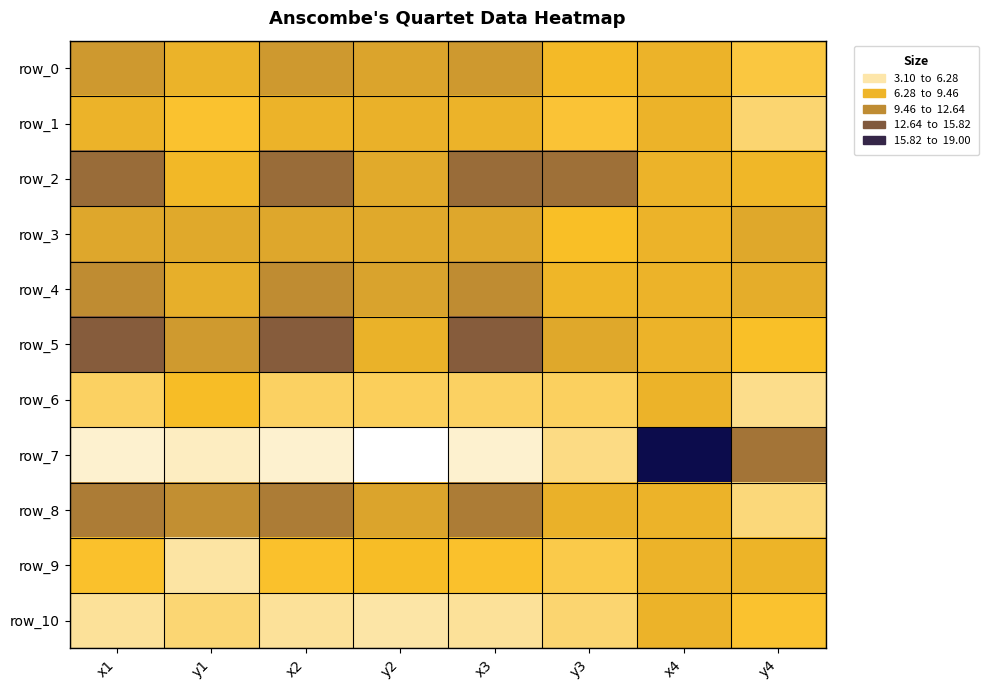

At which category is the sum across all series the highest?

x1